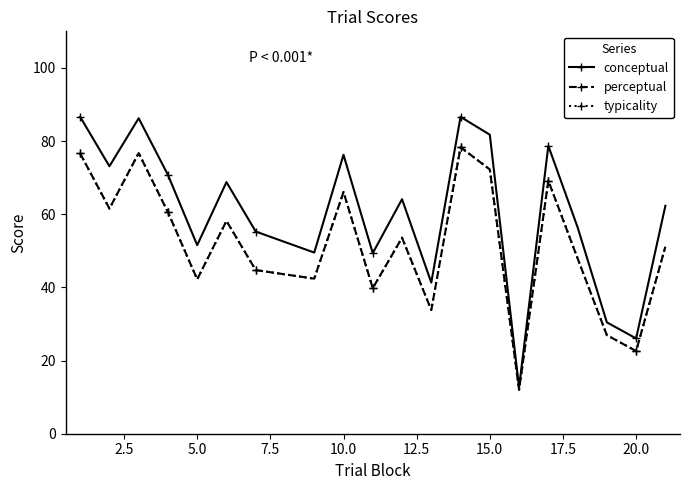

Which series has the widest spread of values?

conceptual